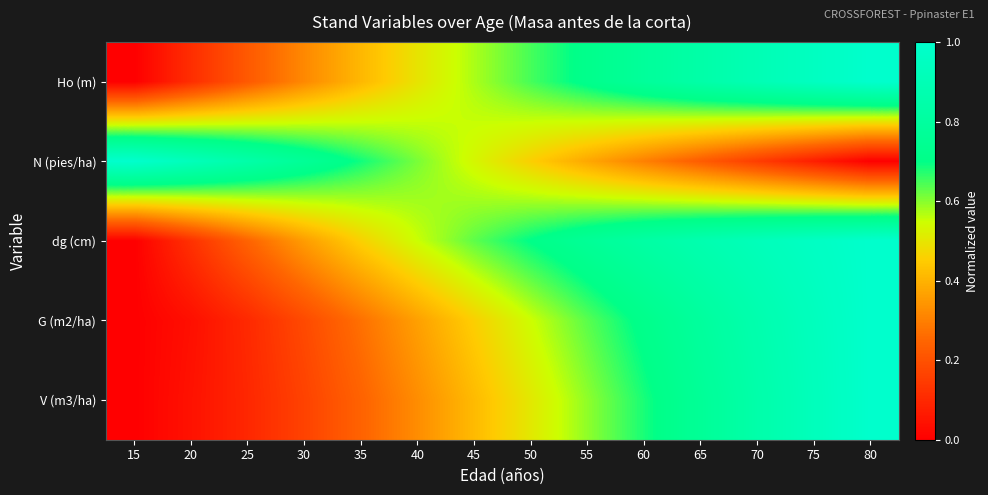

Which has a higher value, 35 or 80?

80